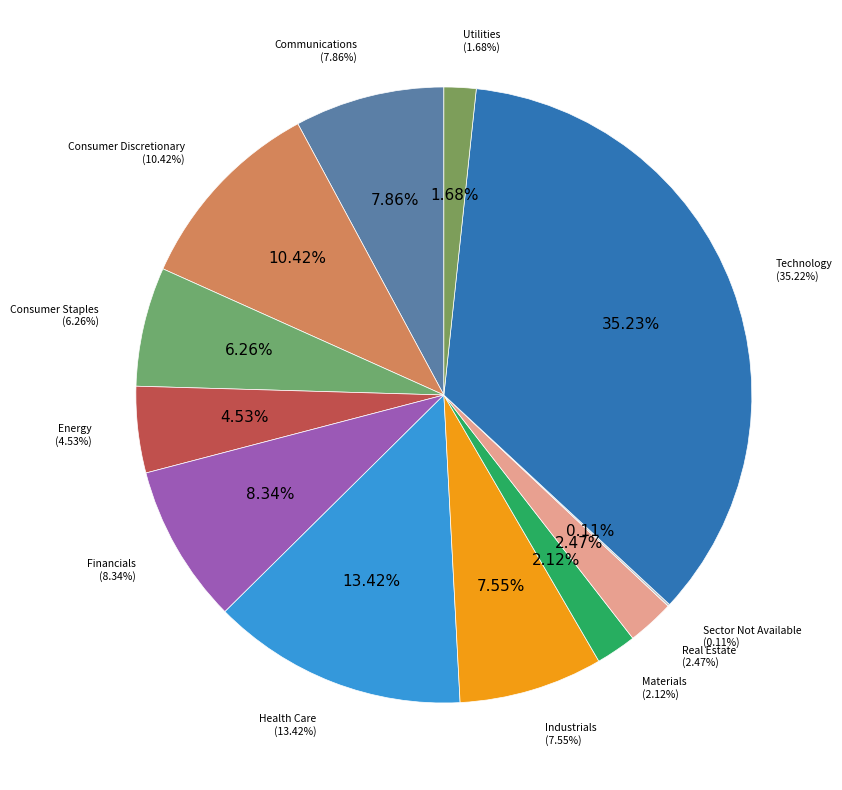

Count the number of slices in the pie.

12